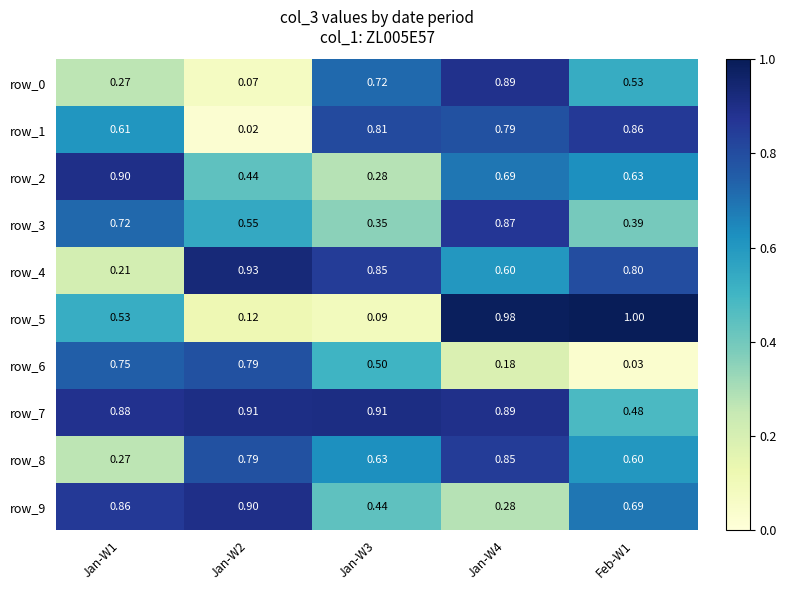

How many categories are shown in the chart?

5